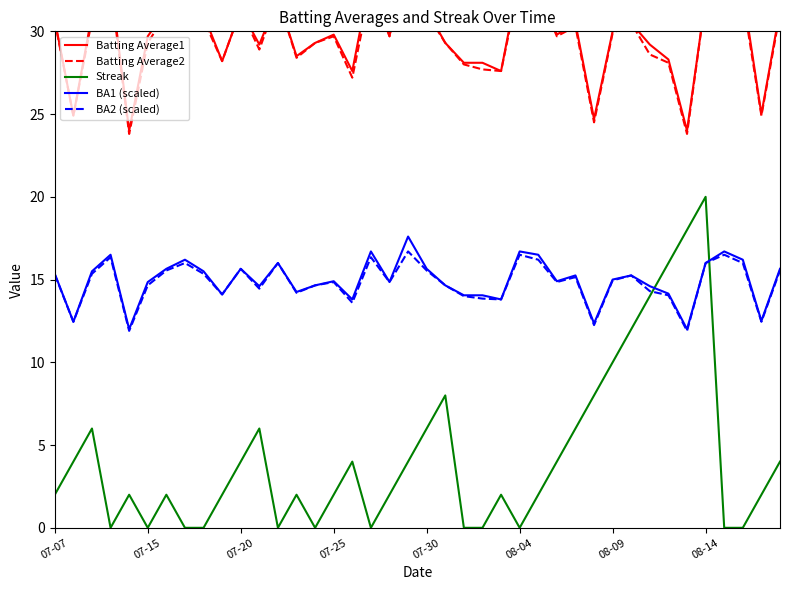

At how many categories does at least one series exceed 23?

40